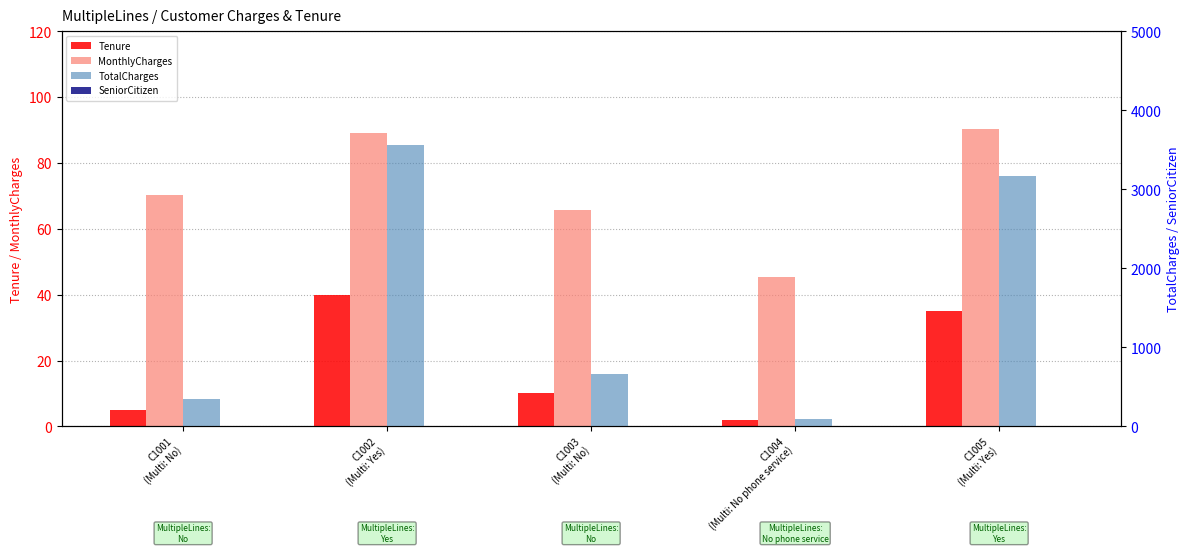

How many bars are there in total?

20